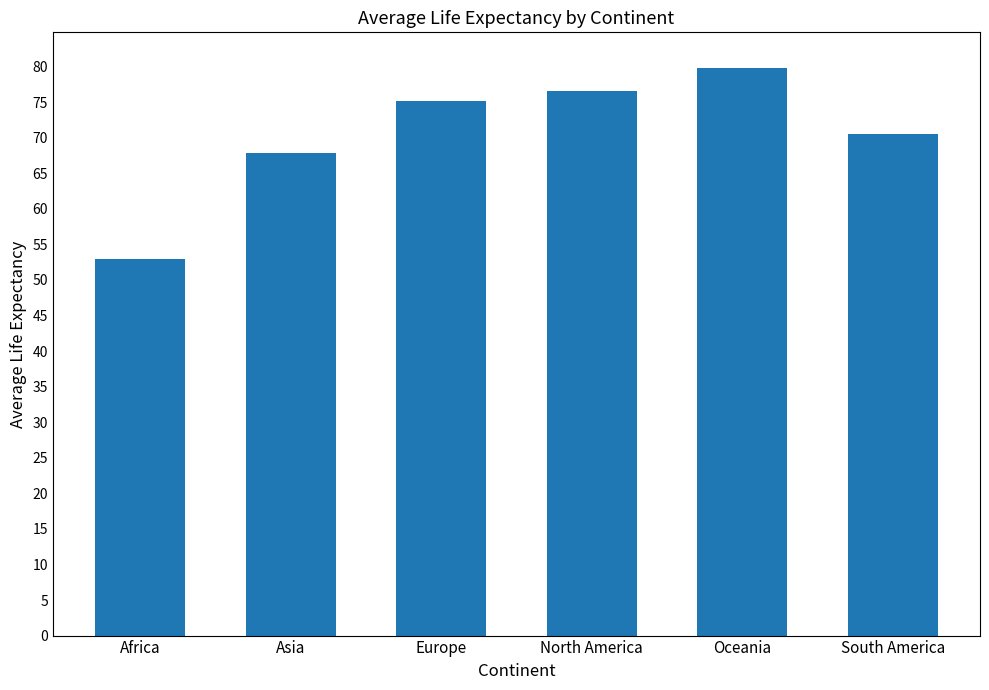

How many bars are there in total?

6